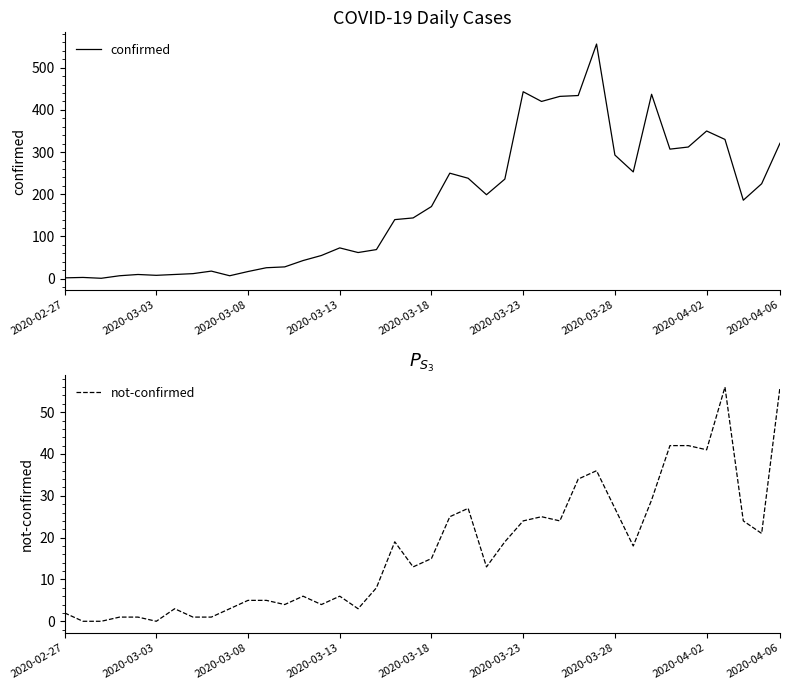

True or false: confirmed and not-confirmed cross at least once.

False